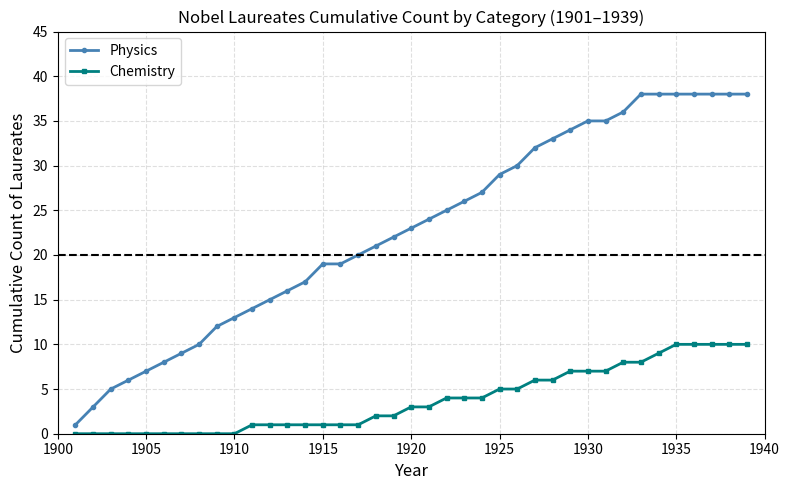

What is the value of the Chemistry point at the 37th from the left?

10